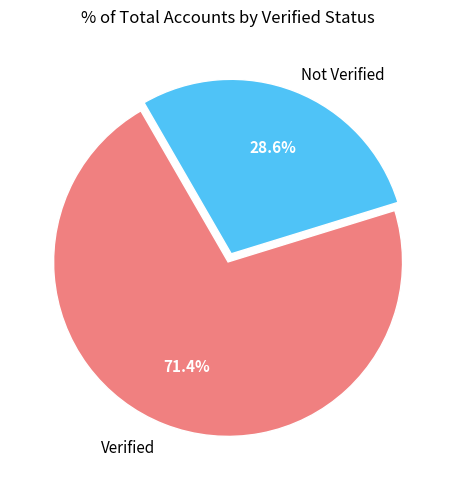

Does any single category account for the majority?

Yes